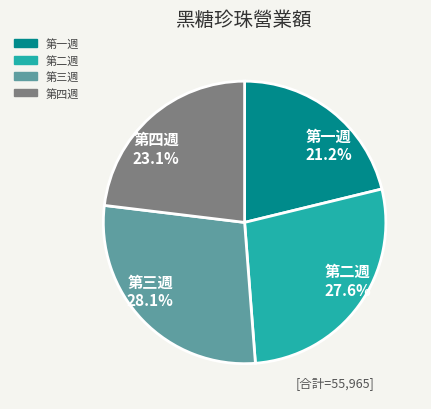

How many slices are in this pie chart?

4